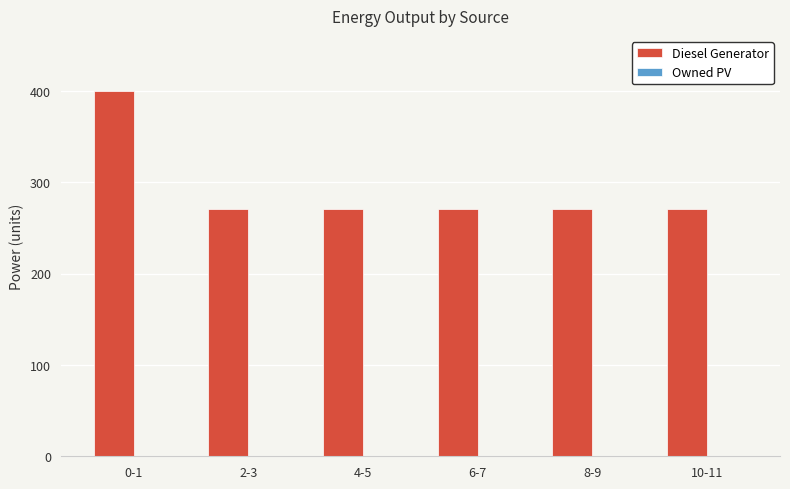

Are the bars grouped side by side (vs. stacked)?

No